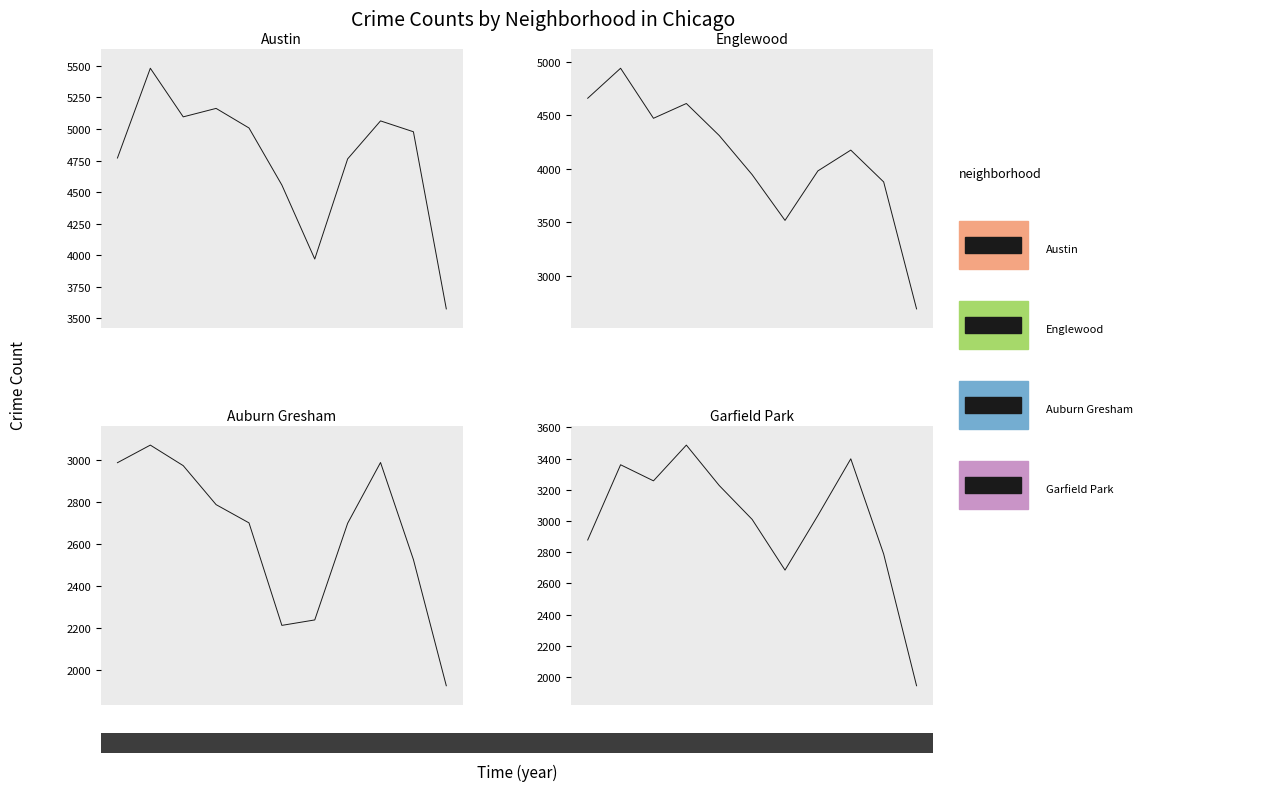

True or false: Auburn Gresham and Garfield Park intersect in this chart.

True